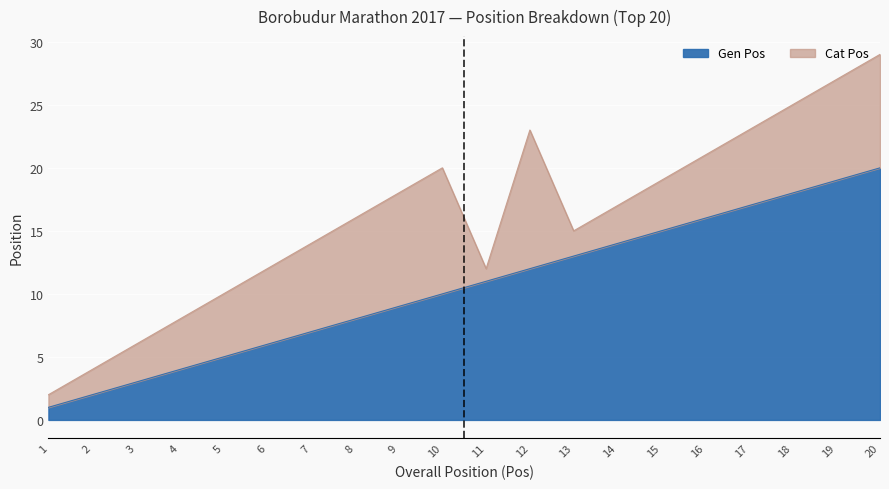

List the labels in order of value, smallest first.

1, 2, 3, 4, 5, 6, 7, 8, 9, 10, 11, 12, 13, 14, 15, 16, 17, 18, 19, 20